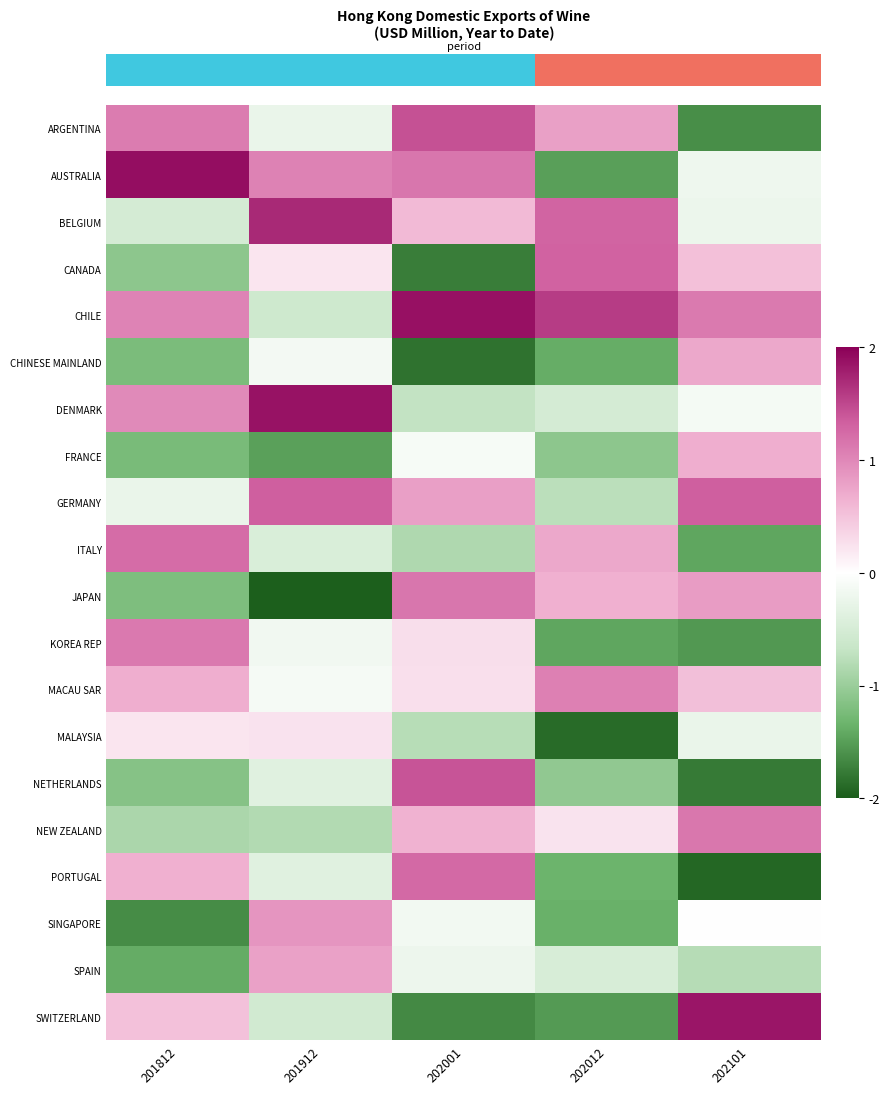

At how many categories does at least one series exceed 0?

5